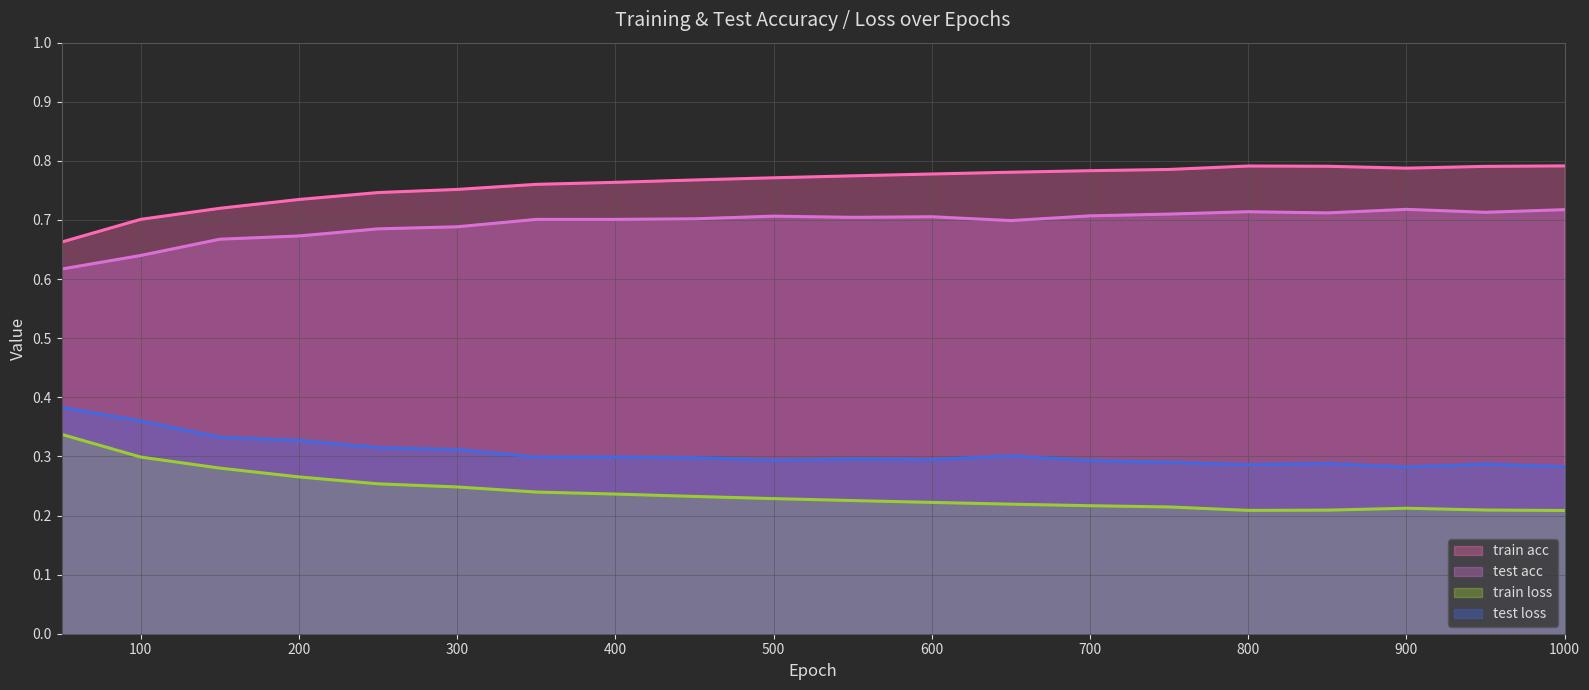

What is the sum of all test loss (line) values?

6.1